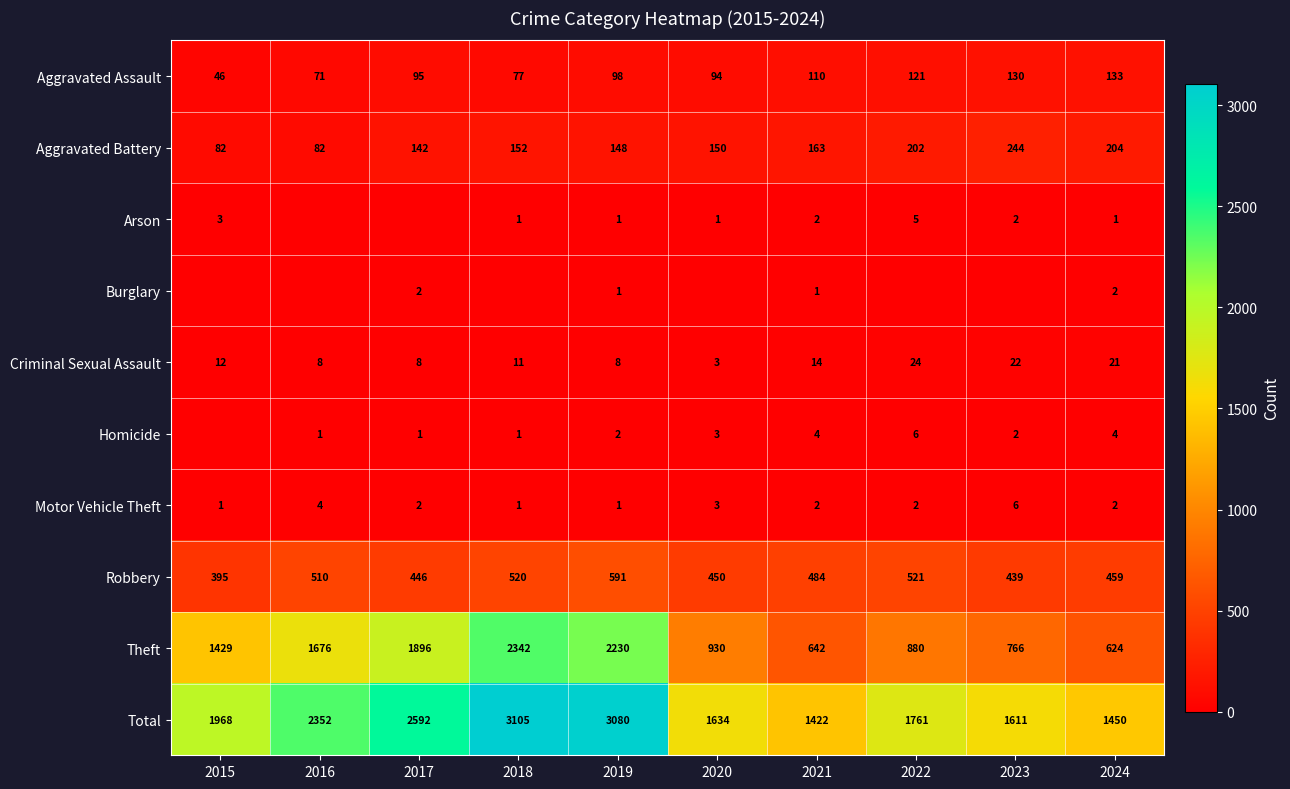

What is the approximate value of Criminal Sexual Assault at 2017, to the nearest 10?

10